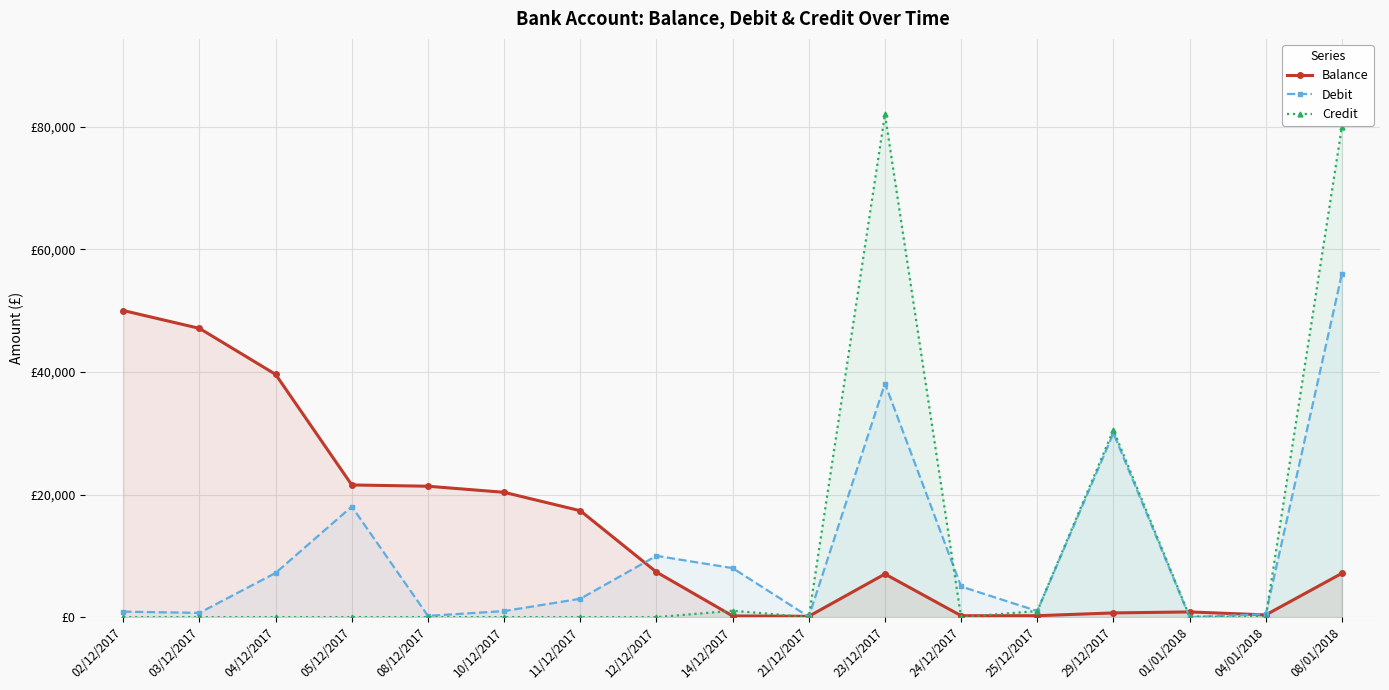

Reading left to right, transcribe all the data shown in this chart.

Balance: 50000.5	47092.5	39588.5	21559.0	21352.1	20357.1	17357.1	7357.1	197.1	136.1	7036.1	237.1	237.1	691.1	854.9	365.9	7151.9
Debit: 899.0	699.0	7214.0	18029.5	209.0	995.0	3000.0	10000.0	8000.0	61.0	38100.0	5000.0	1000.0	30000.0	0.0	489.0	56000.0
Credit: 0.0	0.0	0.0	0.0	2.2	0.0	0.0	0.0	1050.0	0.0	82000.0	0.0	1000.0	30515.0	102.8	0.0	80000.0